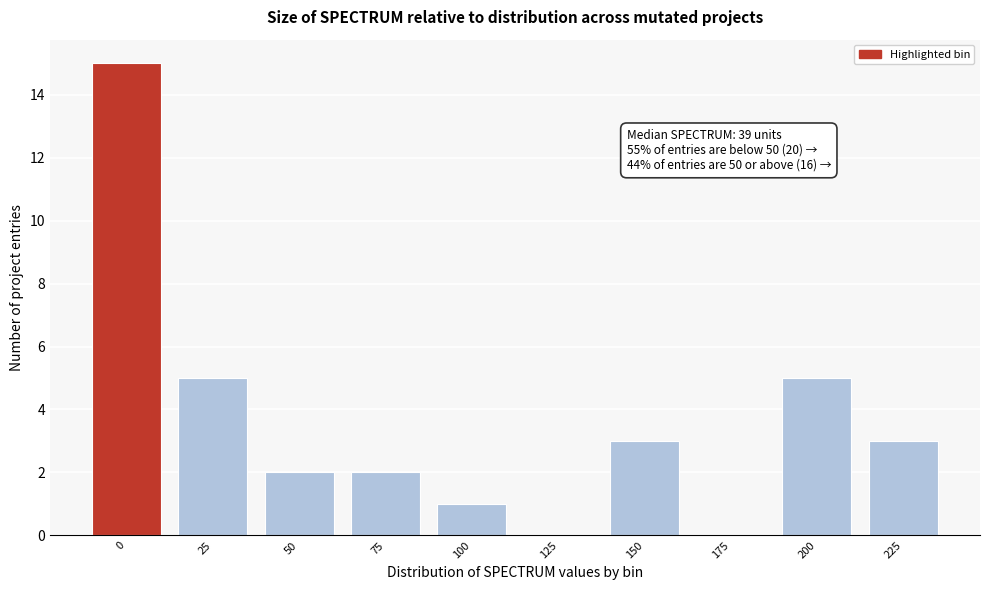

Reading left to right, what are all the values shown in this chart?

0=15	25=5	50=2	75=2	100=1	125=0	150=3	175=0	200=5	225=3